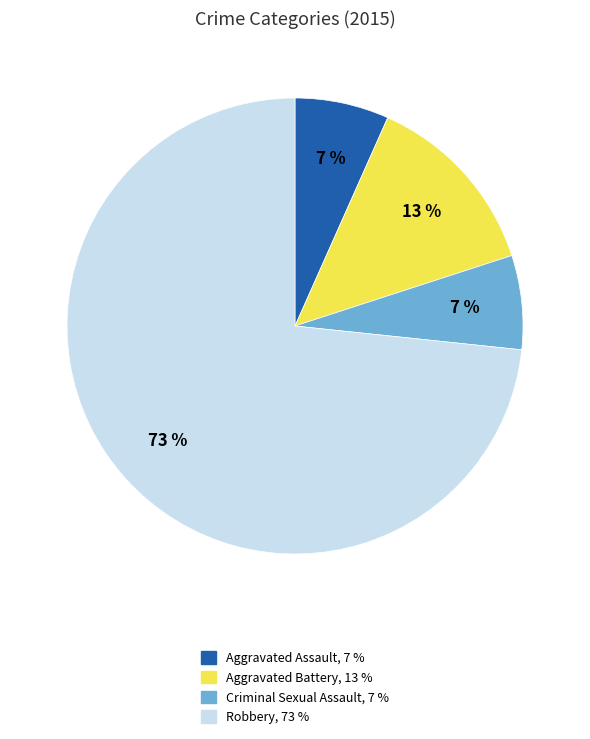

True or false: Robbery accounts for 73% of the total.

True